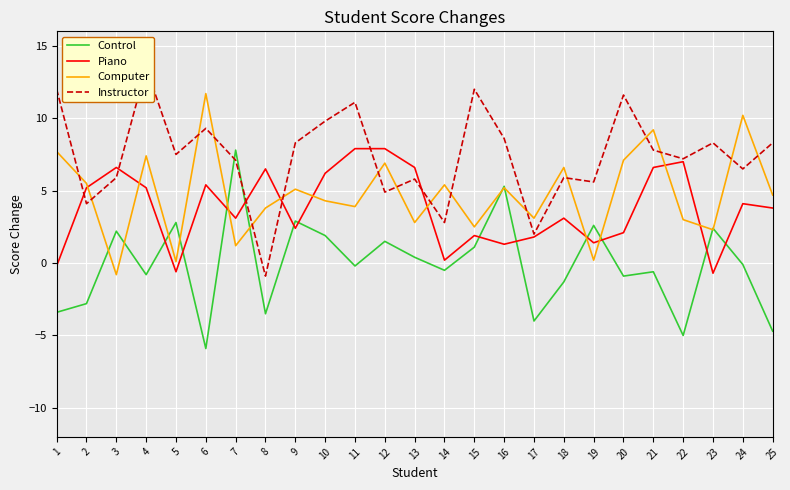

At which label is Instructor closest to 6?

3